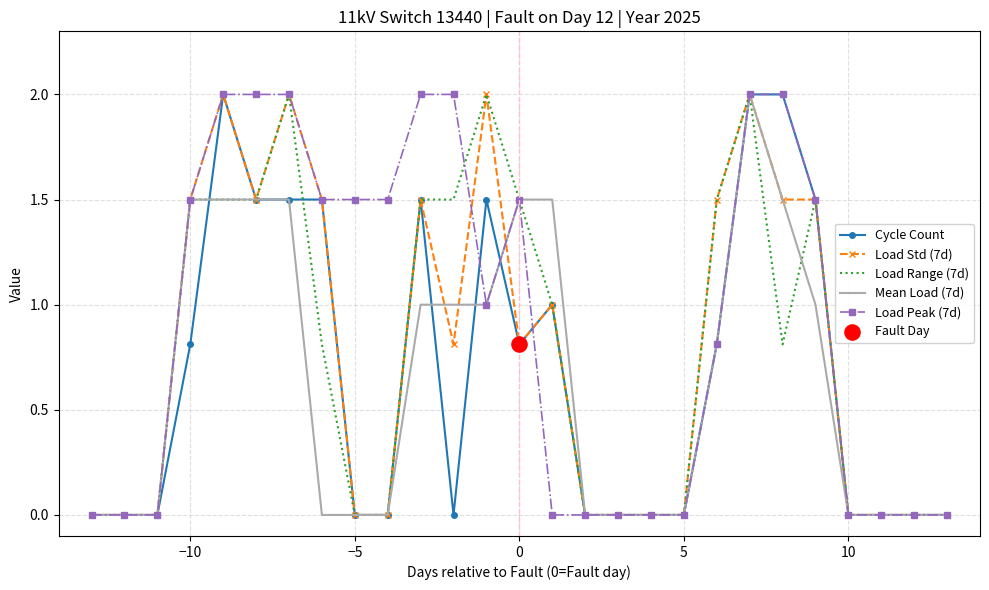

Which series has the largest total across all categories?

Load Peak (7d)